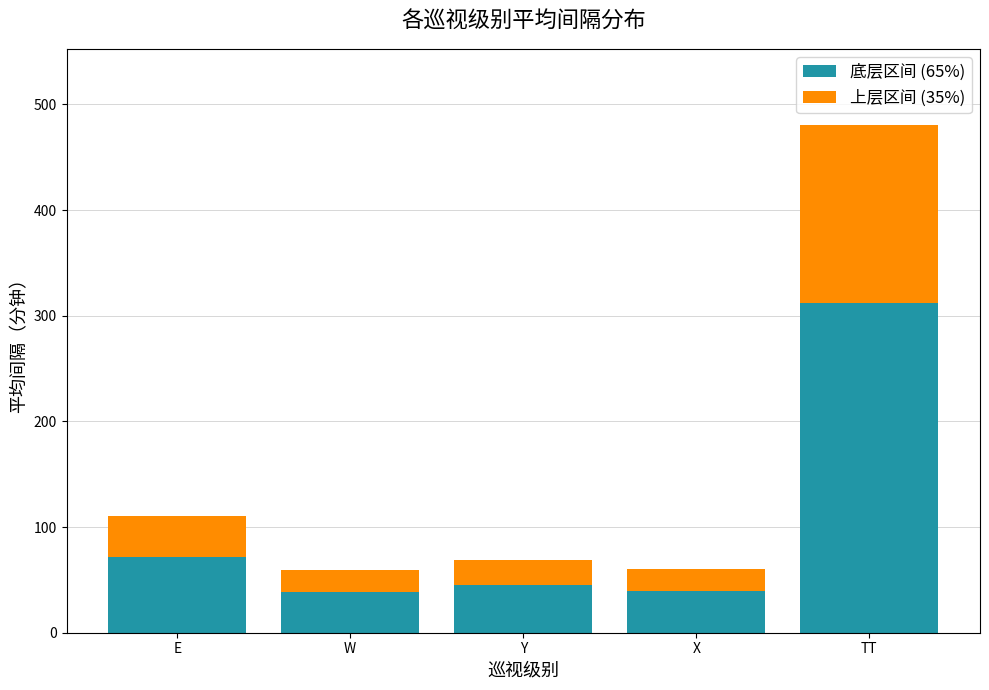

Where is 底层区间 (65%) nearest to the value 175?

E